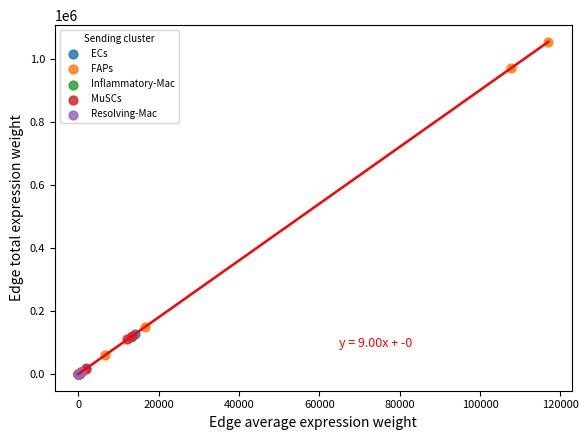

Which series contains the highest Y value?

FAPs